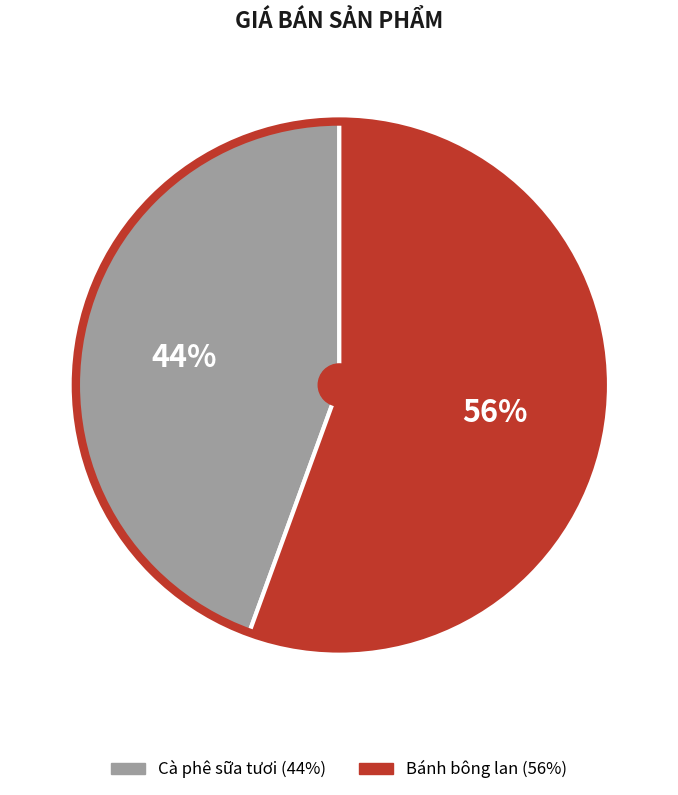

Is it true that Bánh bông lan is 56% of the pie?

True